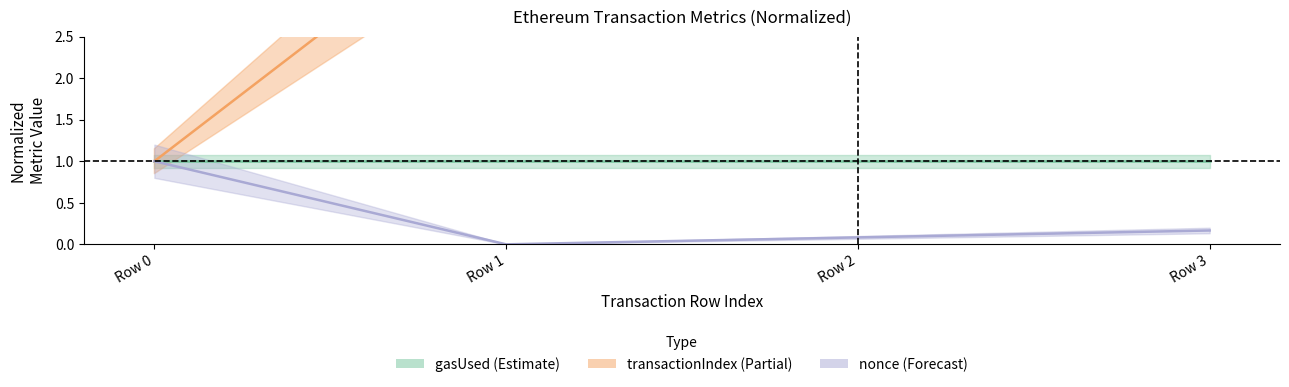

What is the value of the transactionIndex point at the 1st from the left?

1.0